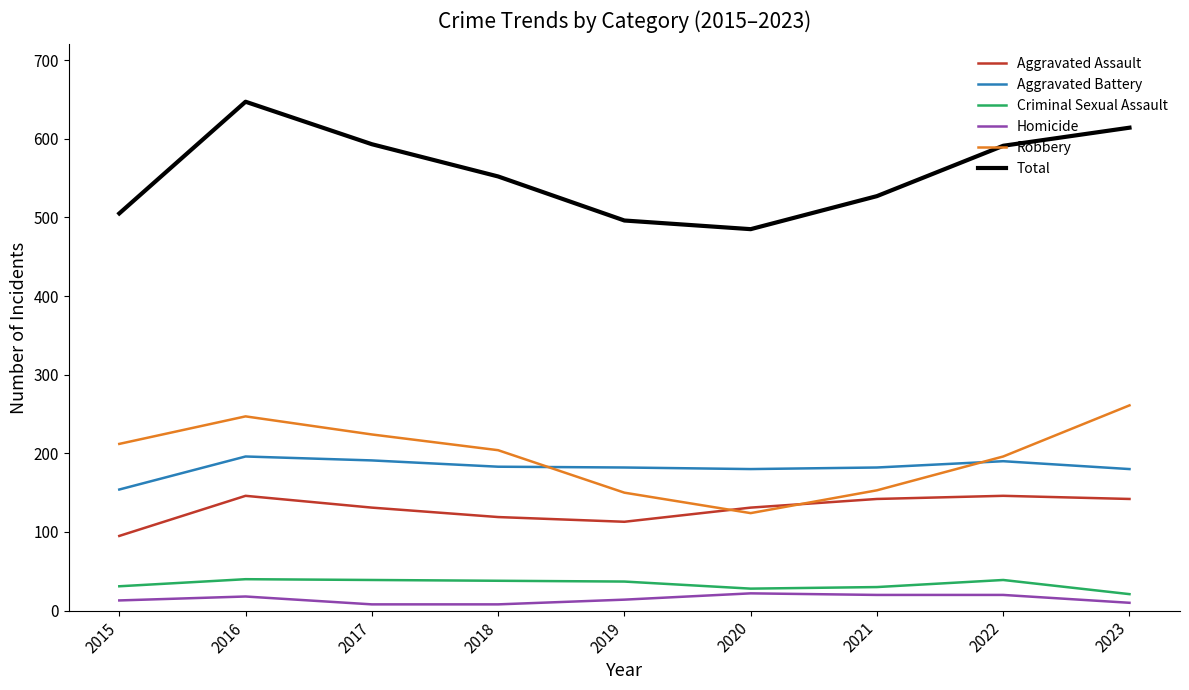

What is the maximum value for Total?

647